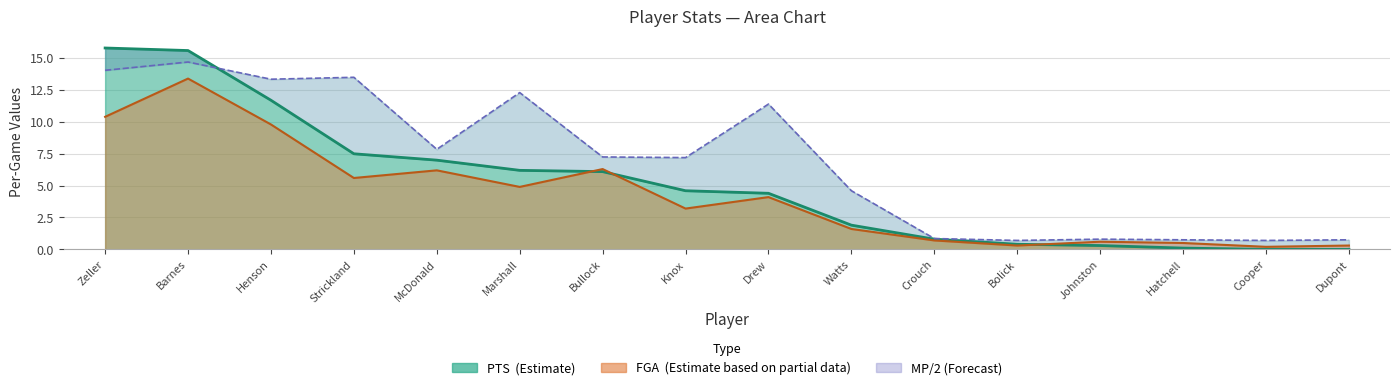

Where is the first local minimum for MP?

Henson